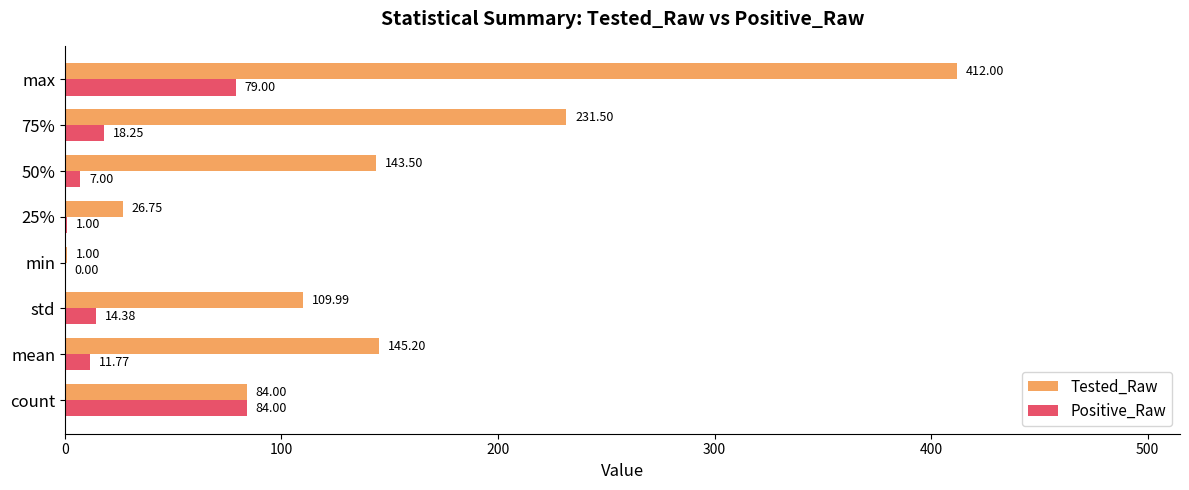

At which label does Tested_Raw reach its peak?

max